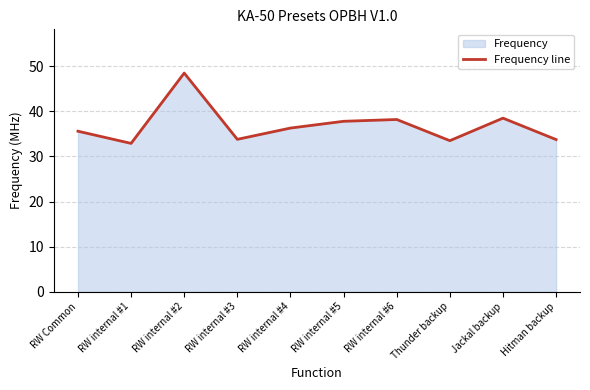

What is the sum of the values at Hitman backup and RW internal #3?

67.5